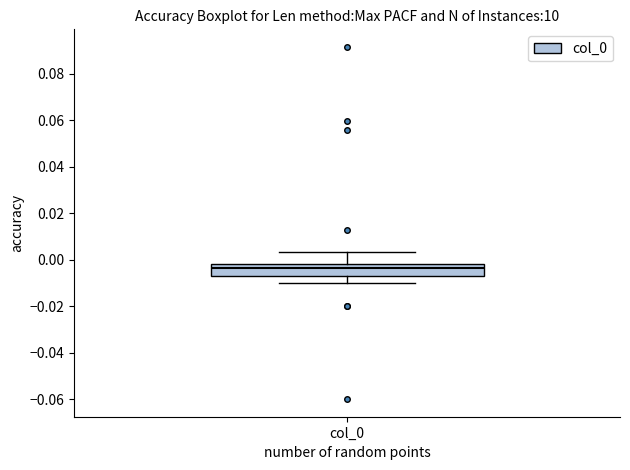

Read this box plot against the y-axis: the position of the median line, the range covered by the box, and the ends of both whiskers. The values are not printed on the chart, so give them approximately, as read against the axis.

median -0.004, box -0.006 to -0.002, whiskers -0.010 to 0.004